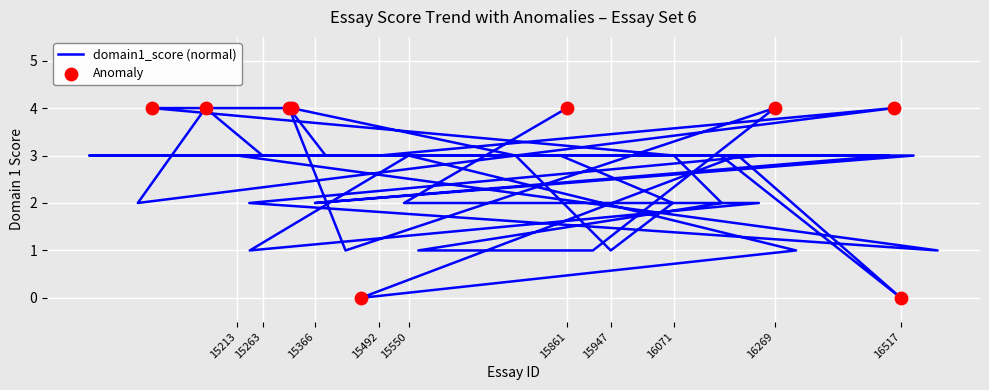

Approximately how many times larger is the value at 15238 compared to 16071?

0.3